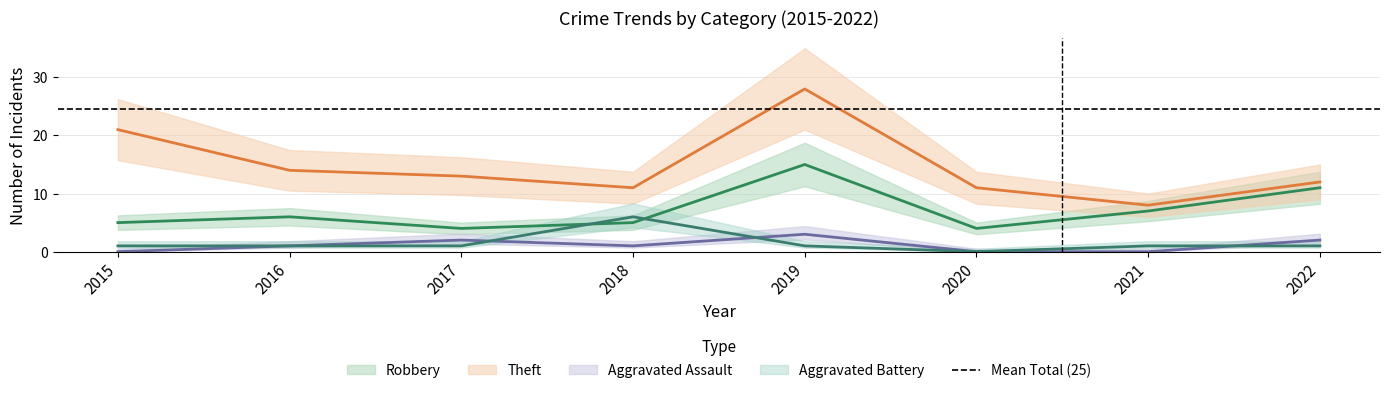

Which series has the widest spread of values?

Theft